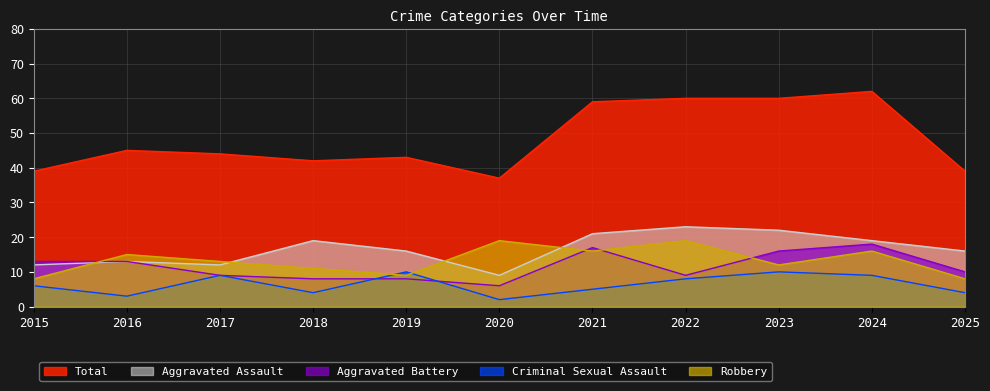

Does the chart have visible grid lines?

Yes